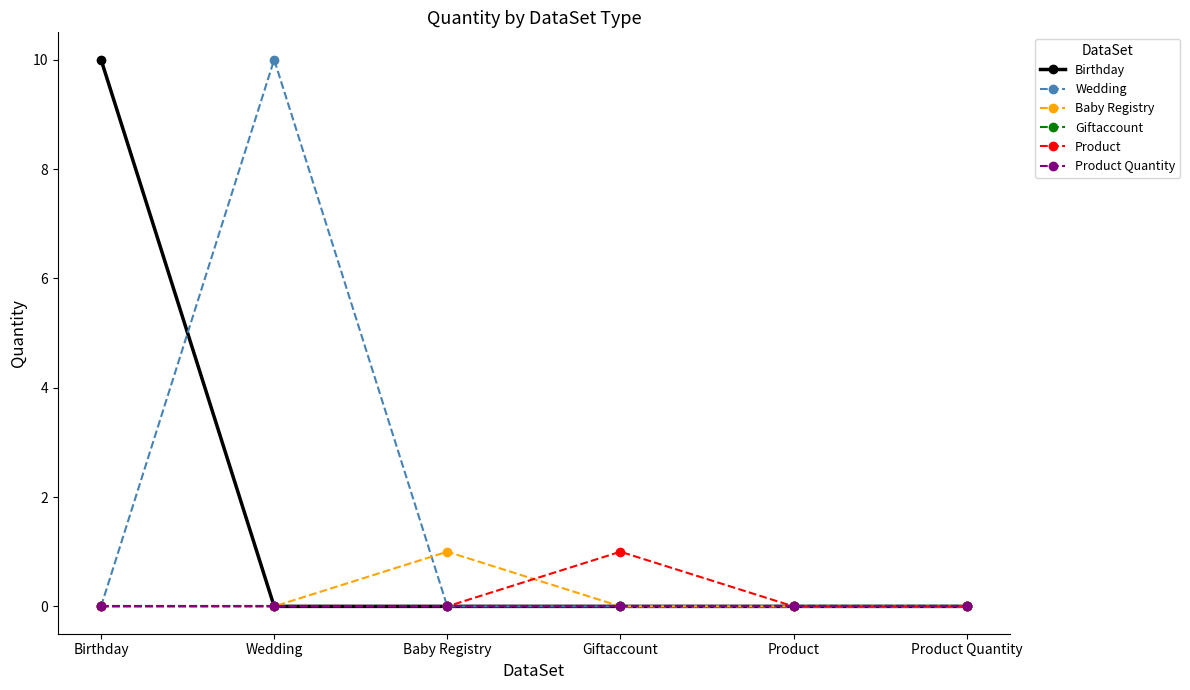

Reading left to right, extract all data points from this chart.

Birthday: 10	0	0	0	0	0
Wedding: 0	10	0	0	0	0
Baby Registry: 0	0	1	0	0	0
Giftaccount: 0	0	0	0	0	0
Product: 0	0	0	1	0	0
Product Quantity: 0	0	0	0	0	0